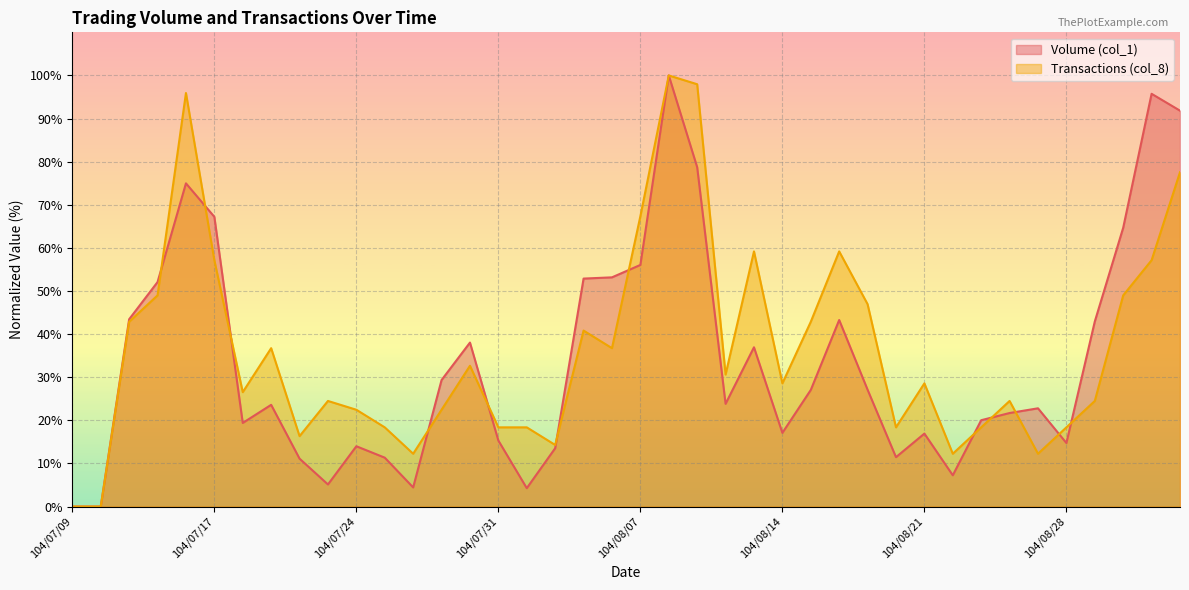

The Transactions (col_8) series shows 3.1 at 104/08/04. True or false?

False